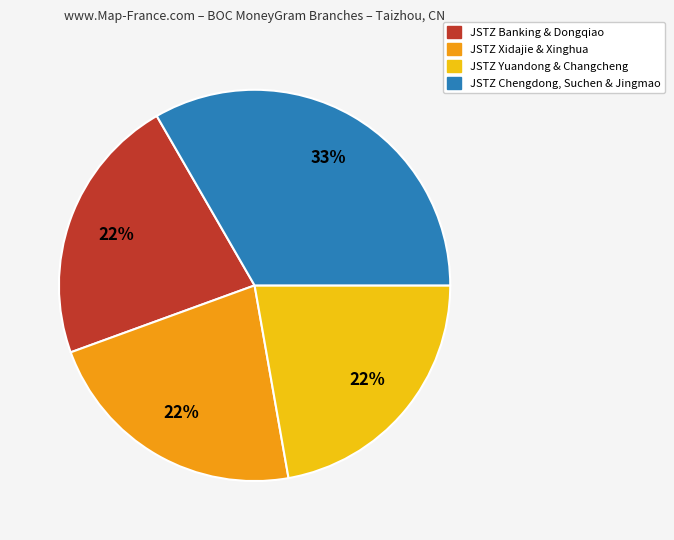

To the nearest percent, what is the difference between the largest and smallest slice percentages?

11%